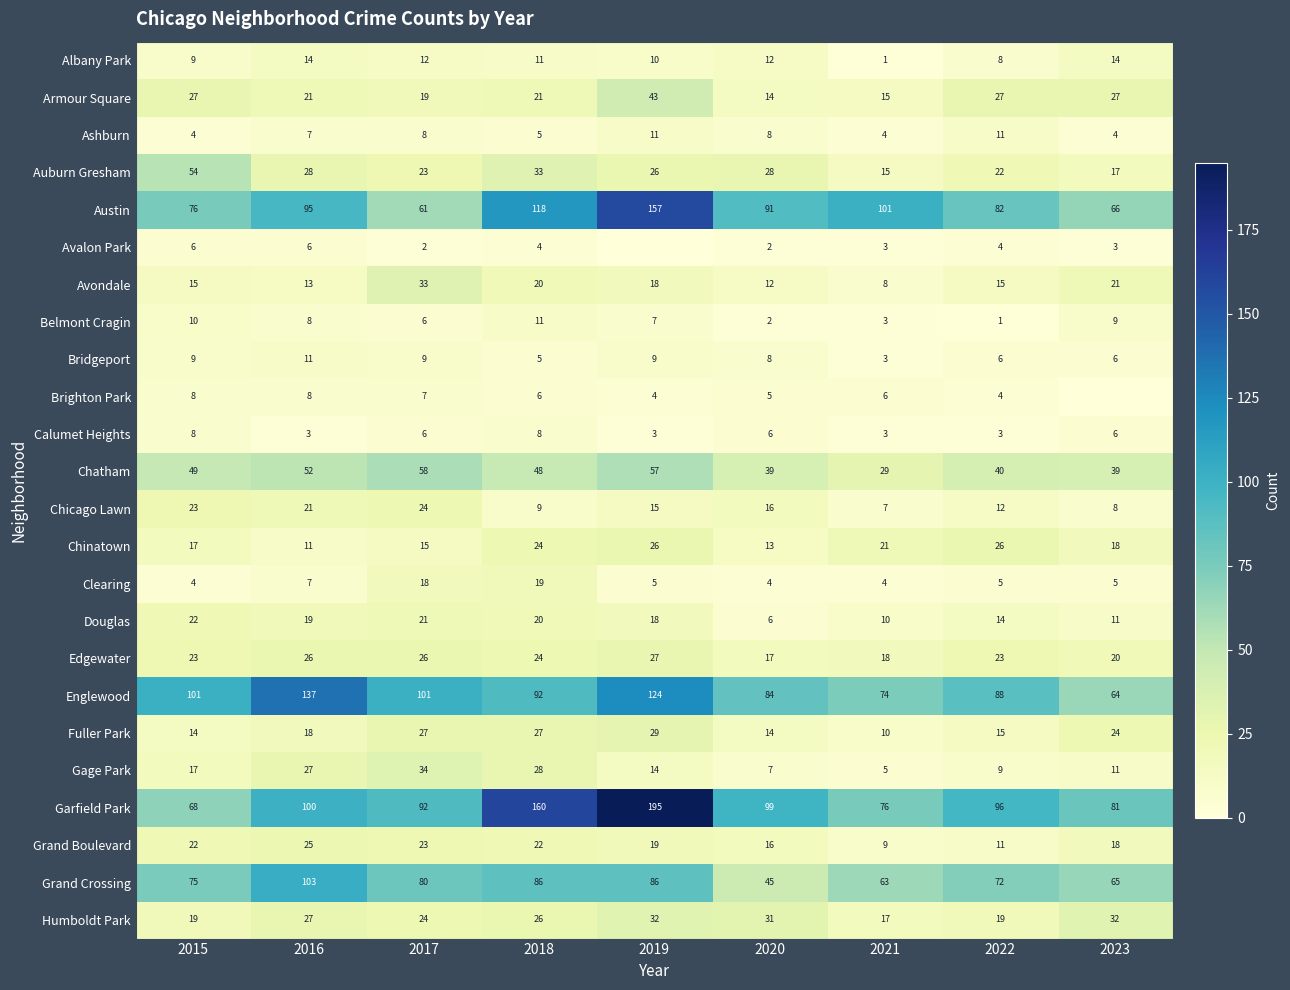

The Auburn Gresham series shows 10 at 2016. True or false?

False